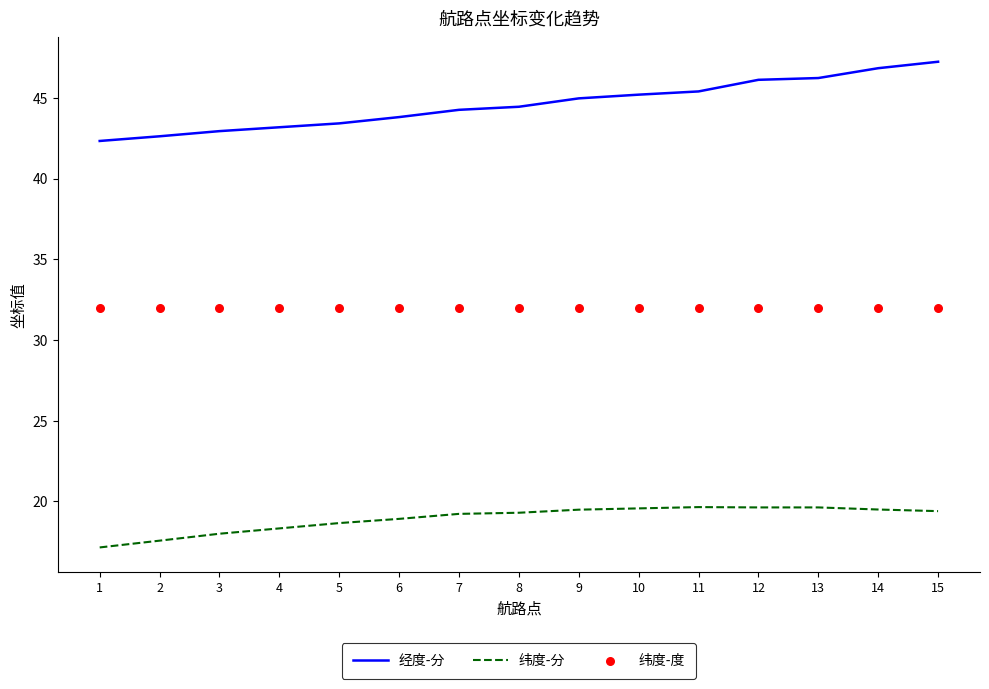

Which series reaches the maximum Y coordinate?

经度-分